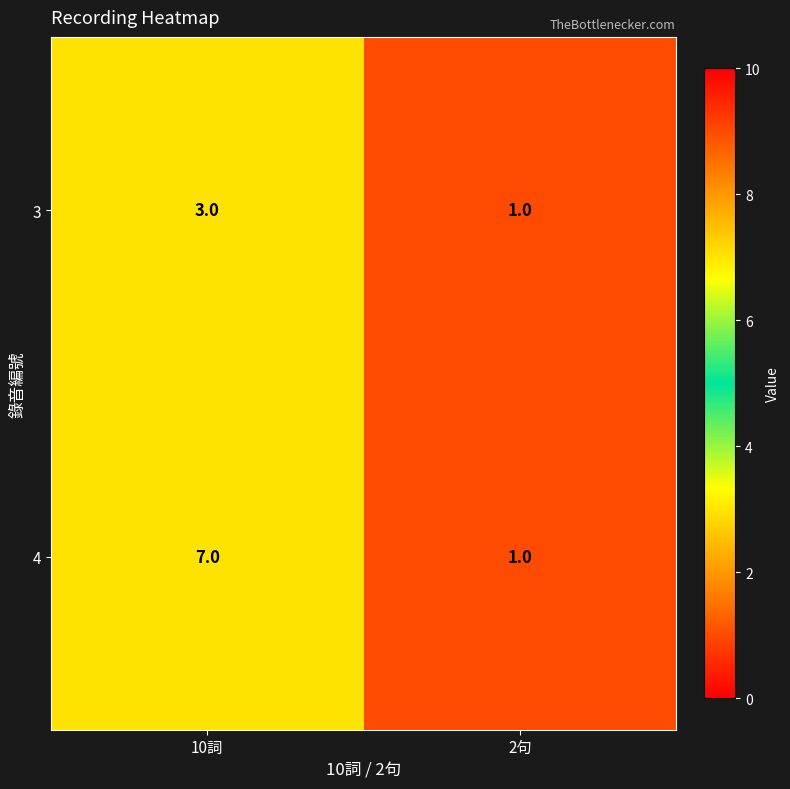

Reading right to left, list all the values displayed in this chart.

3: 2句=1	10詞=3
4: 2句=1	10詞=7